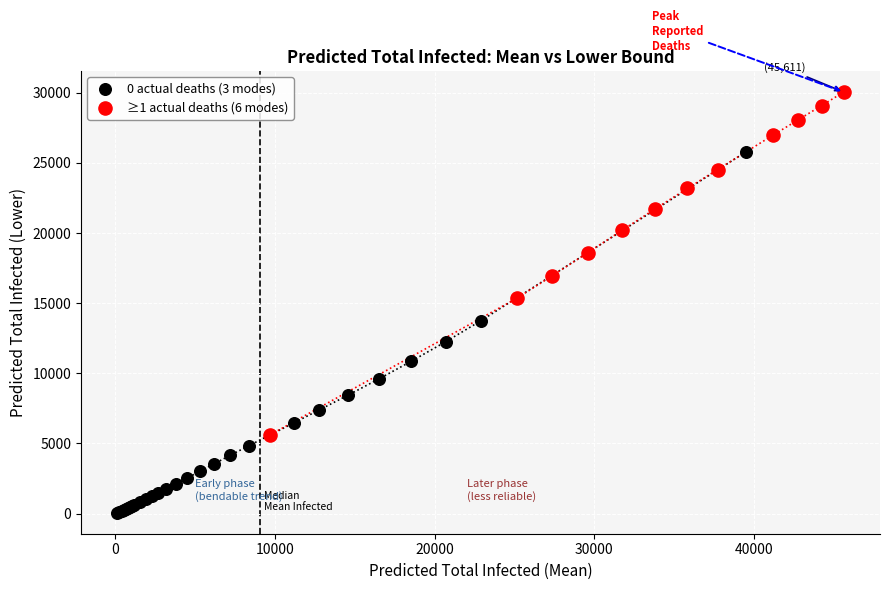

Which series reaches the maximum Y coordinate?

≥1 actual deaths (6 modes)